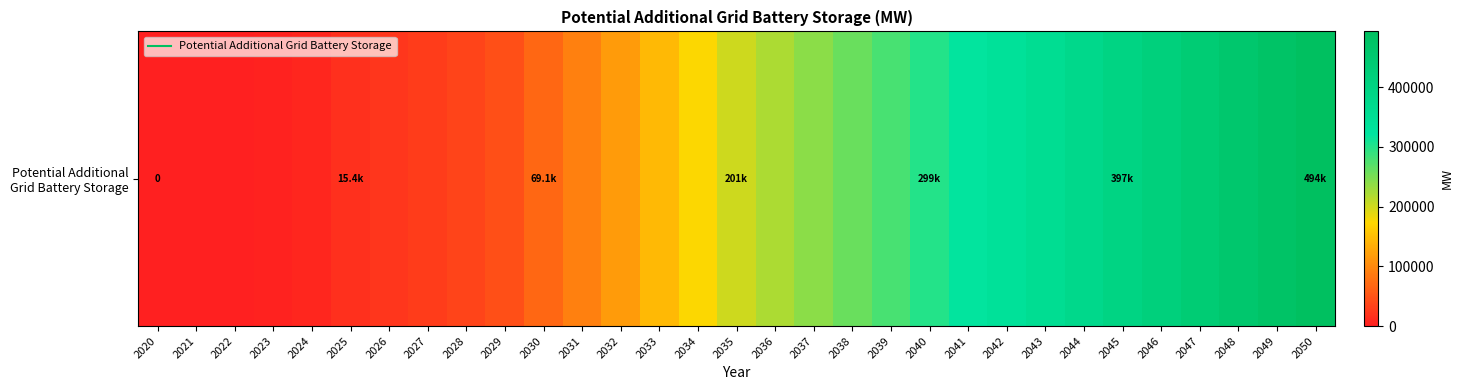

Reading left to right, extract all data points from this chart.

0.0	0.0	0.0	2269.9	7369.3	15426.7	22392.5	28676.5	34972.5	45186.3	69104.7	92490.3	115870.7	145288.0	174705.2	201167.3	220700.8	240314.3	259925.8	279537.3	298898.8	318510.3	338121.8	357733.3	377344.8	396706.3	416317.8	435849.8	455165.2	474553.6	493645.9